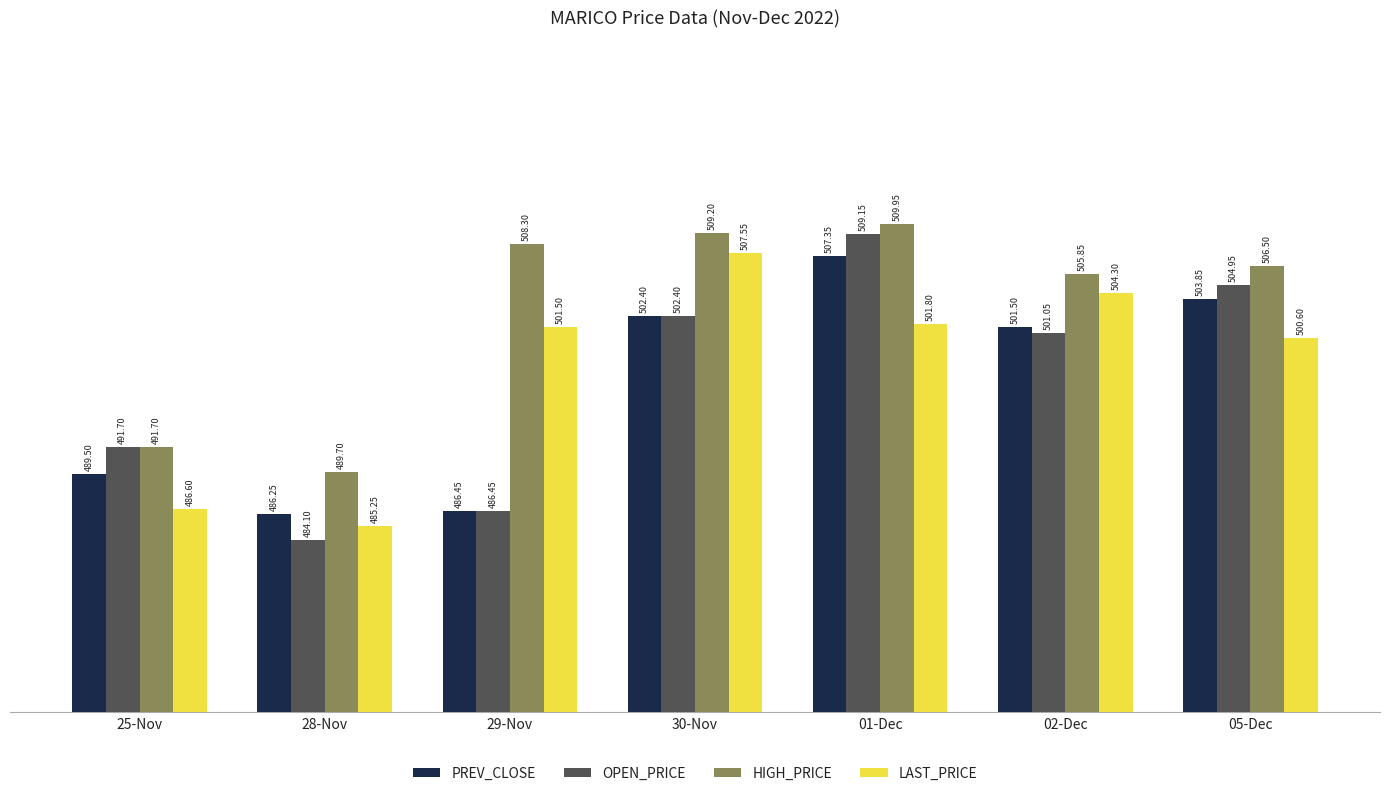

What is the sum of the HIGH_PRICE values at 02-Dec and 05-Dec?

1012.4